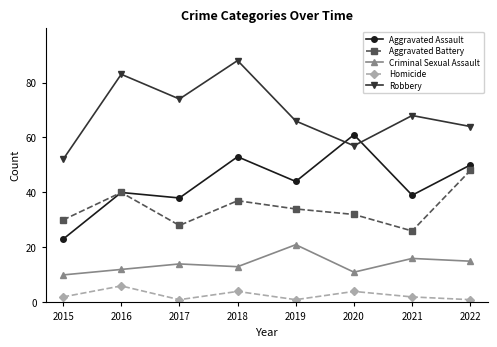

The Aggravated Assault series shows 53 at 2018. True or false?

True